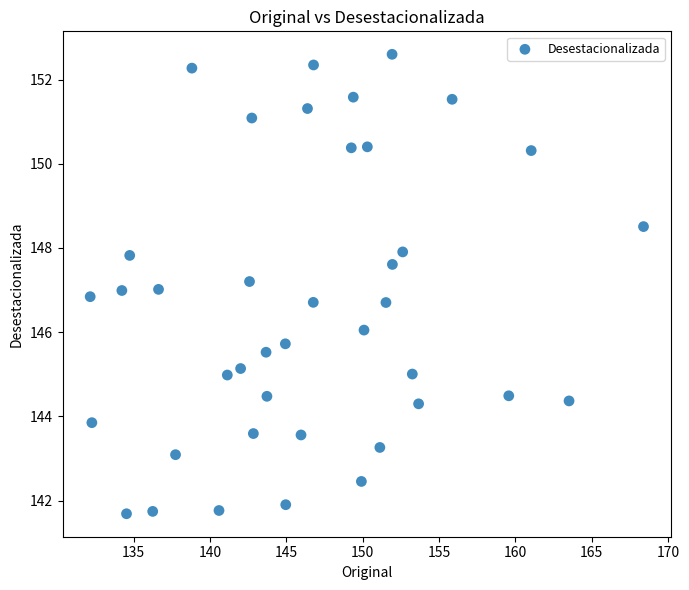

What is the range of Y values (max minus min)?

10.9